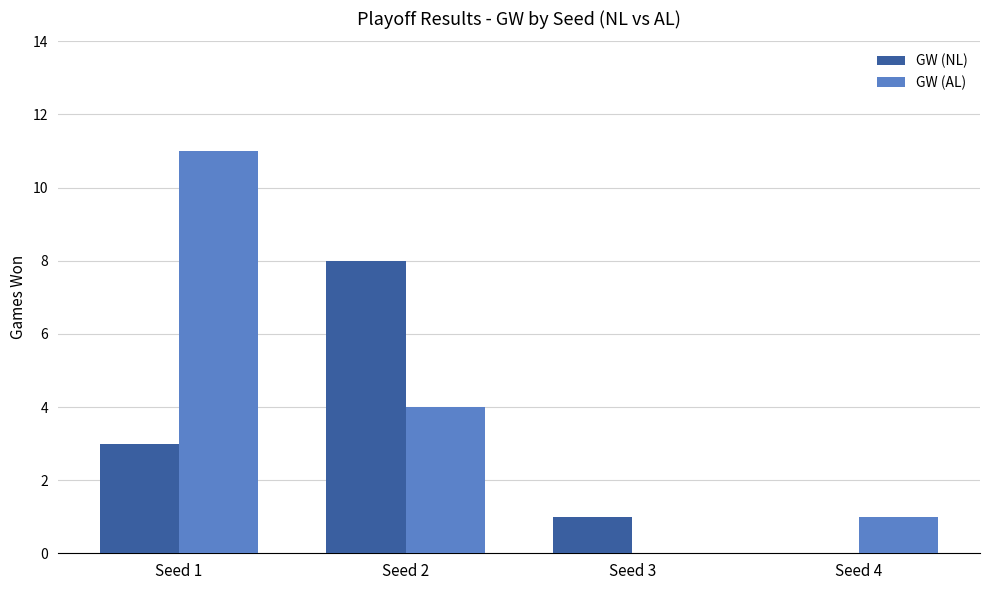

The GW (NL) series shows 3 at Seed 4. True or false?

False